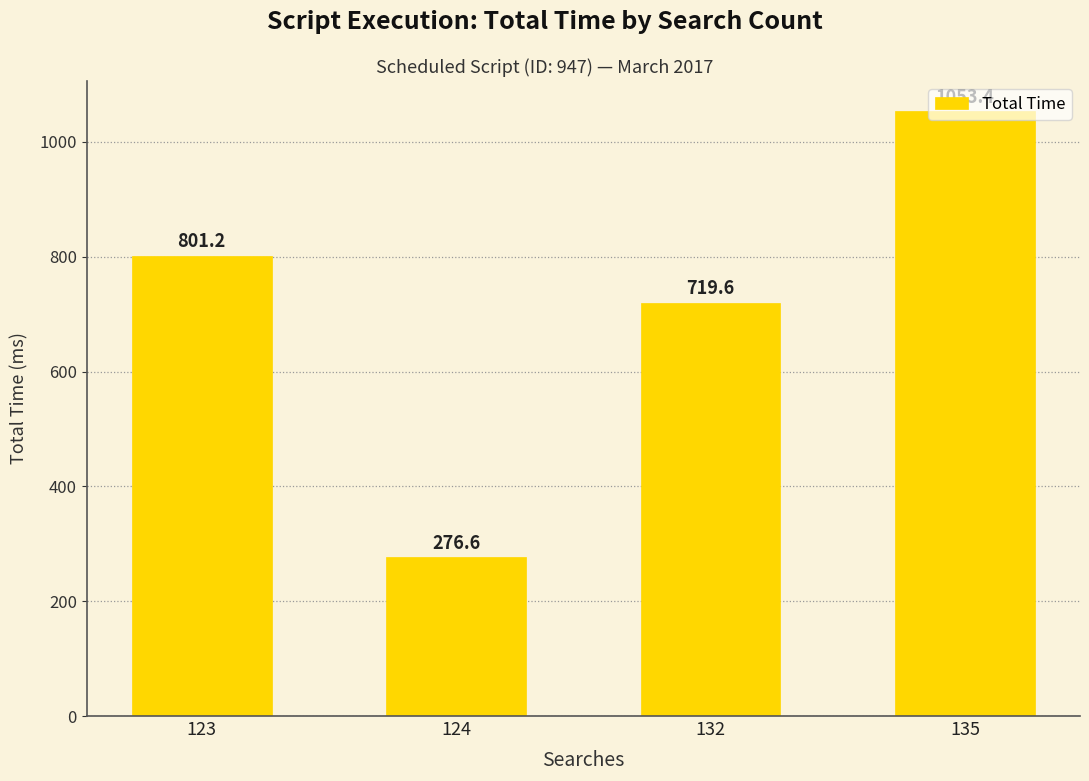

List the labels in order of value, largest first.

135, 123, 132, 124